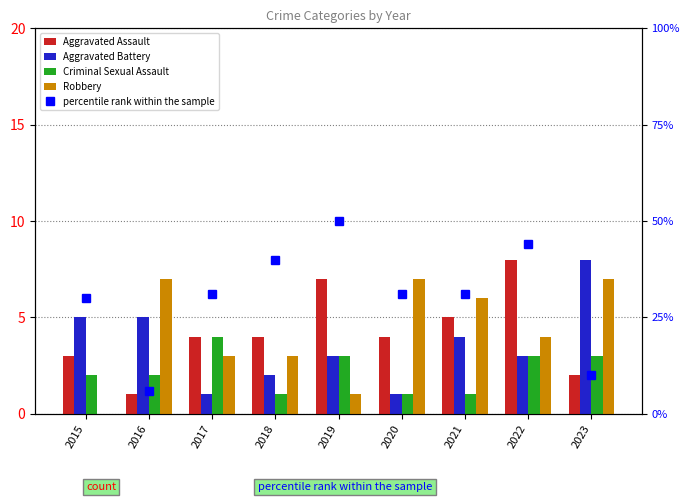

Rank the categories by Aggravated Battery value from highest to lowest.

2023, 2015, 2016, 2021, 2019, 2022, 2018, 2017, 2020